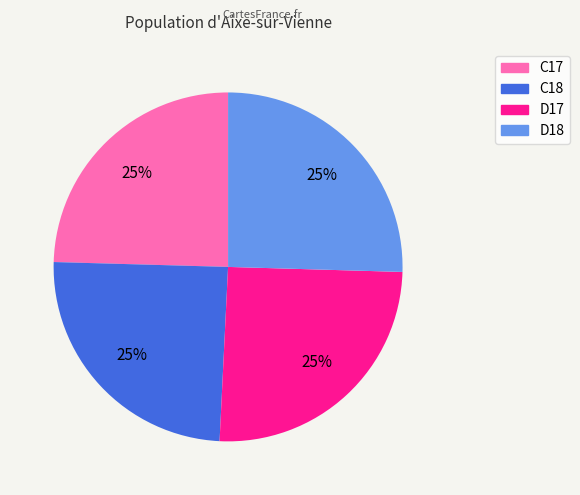

To the nearest percent, what is the average slice percentage?

25%